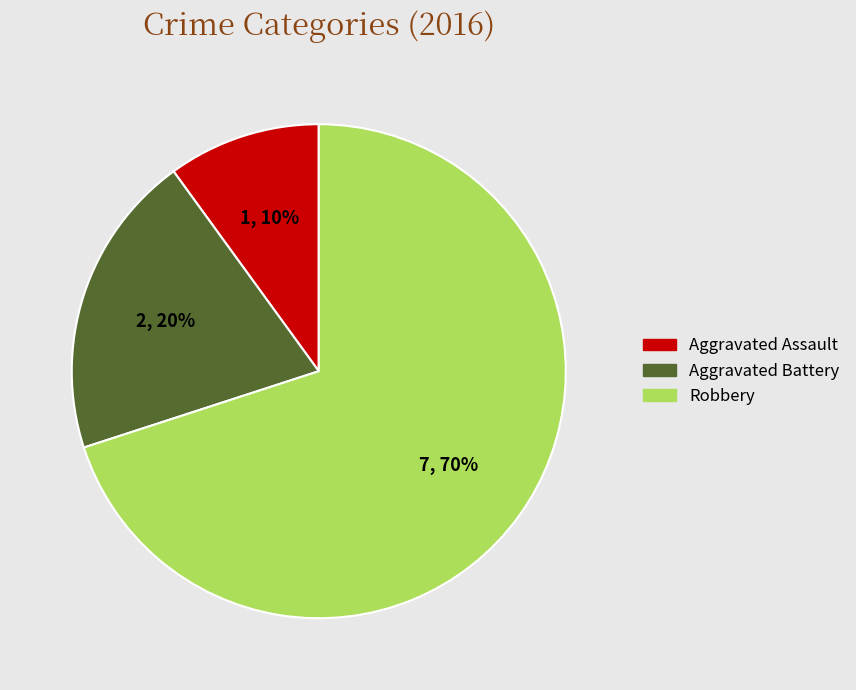

Rank the categories by value from lowest to highest.

Aggravated Assault, Aggravated Battery, Robbery